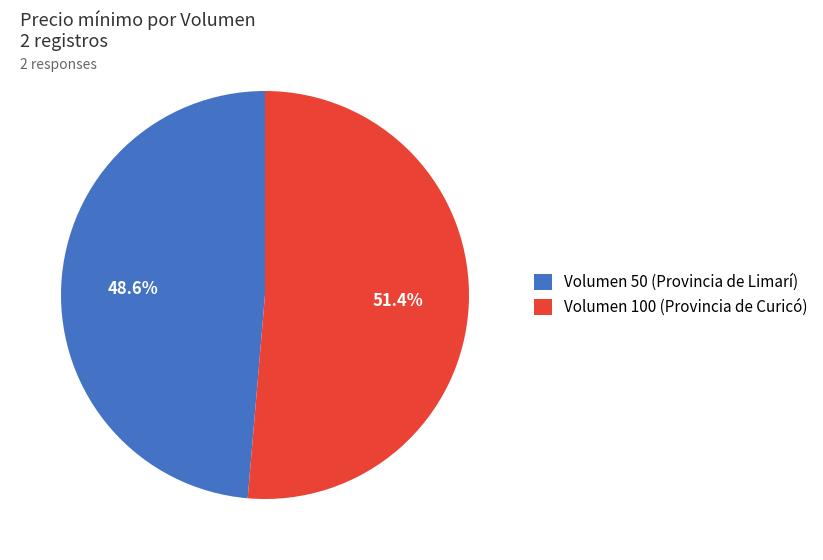

Count the number of slices in the pie.

2